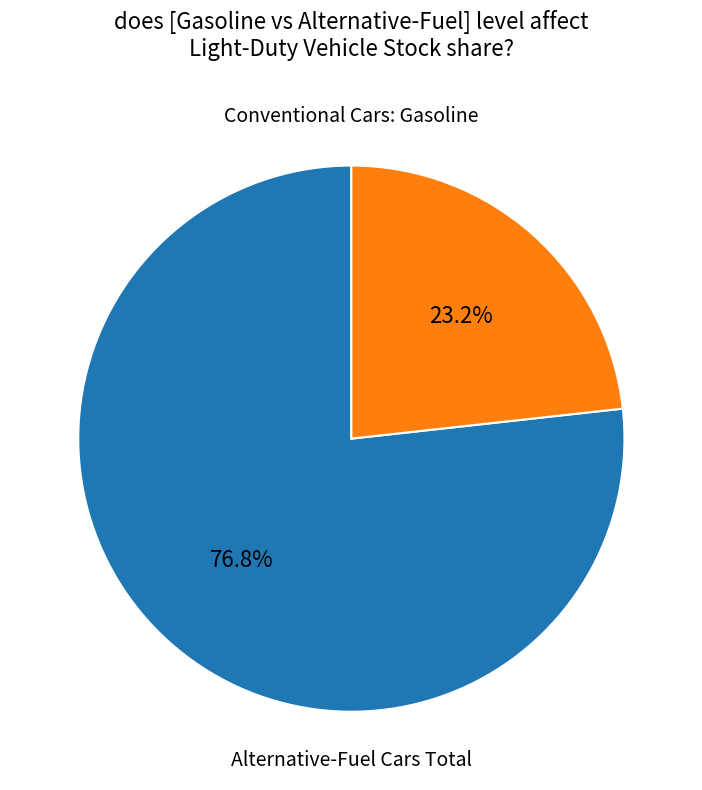

Does any single category account for the majority?

Yes